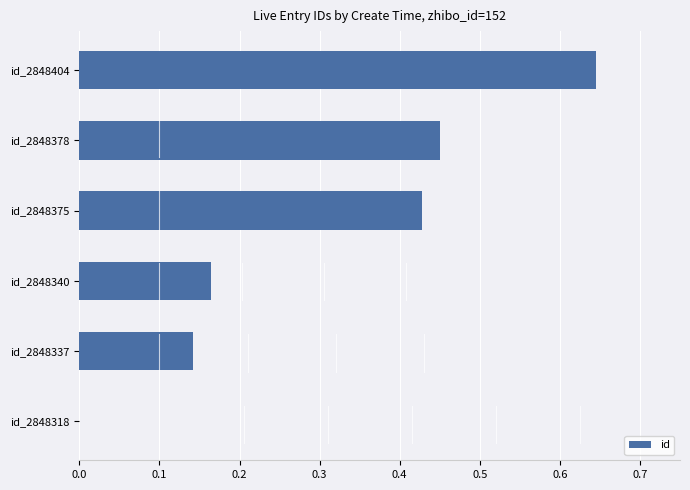

How many data points are above 0?

5